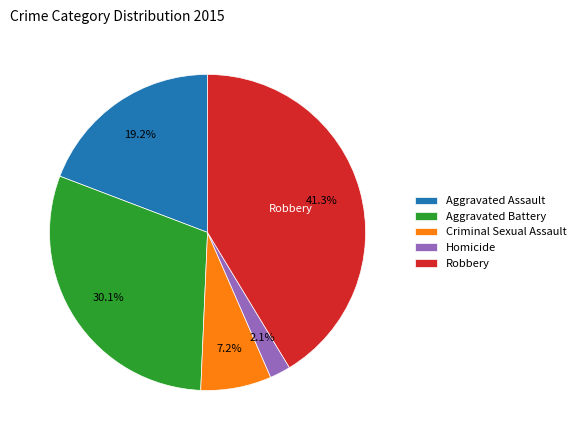

How much of the chart is everything except Homicide?

97.9%